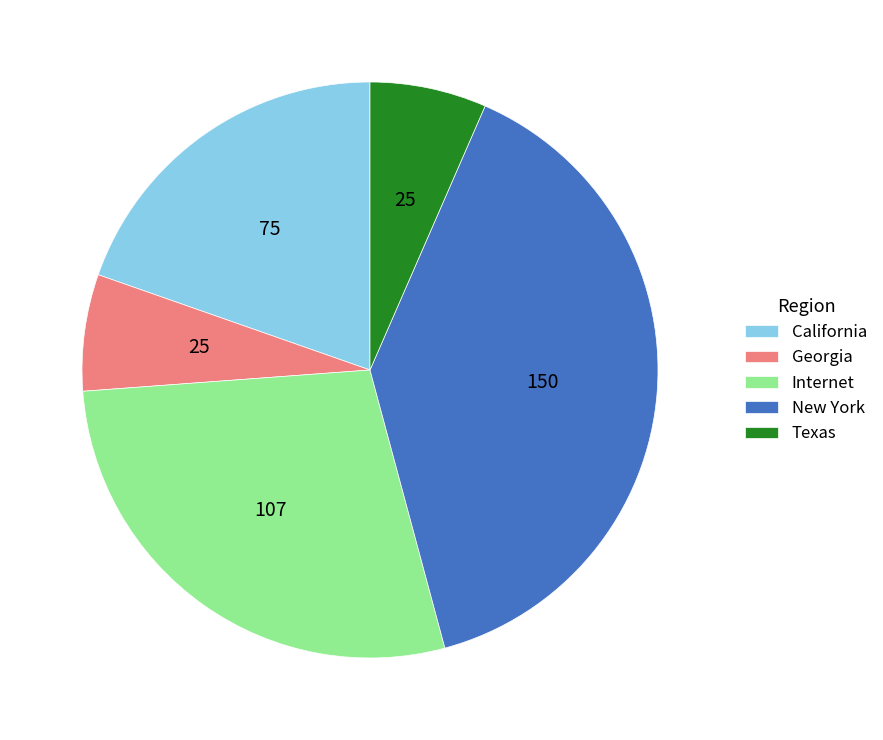

Is there a majority slice in this chart?

No